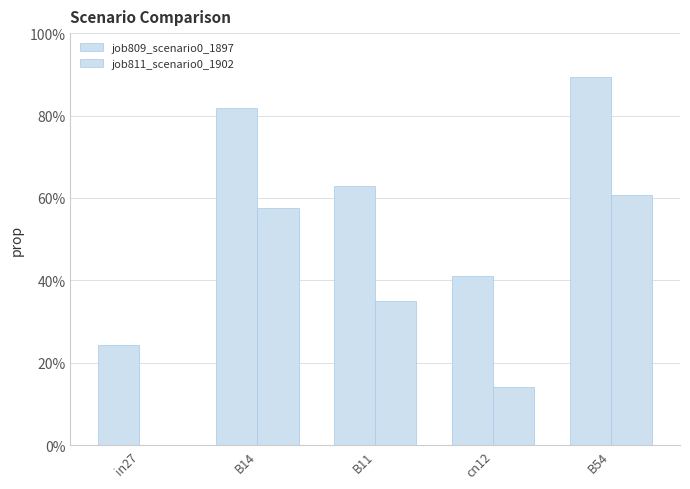

Are the bars horizontal?

No